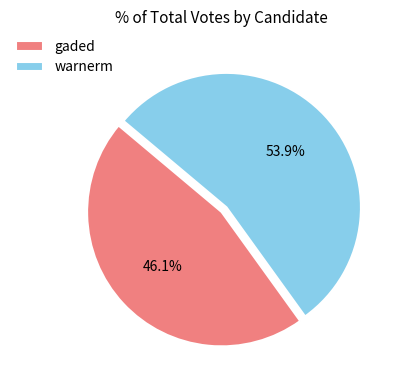

What percentage is NOT represented by gaded?

53.9%